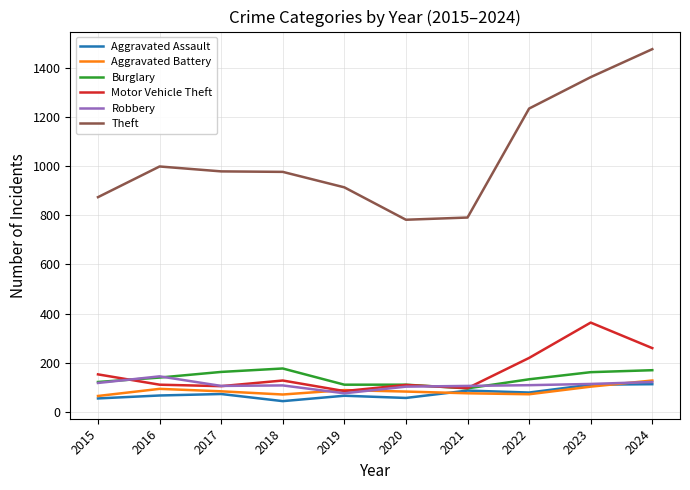

What is the lowest value of the Robbery series?

75